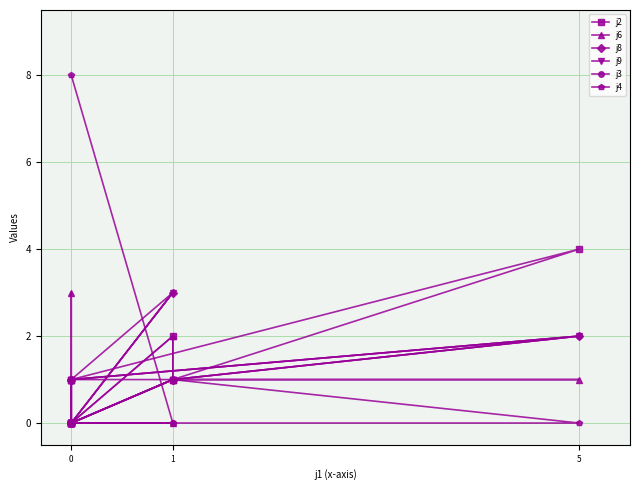

What is the total value across all series at 1?

7